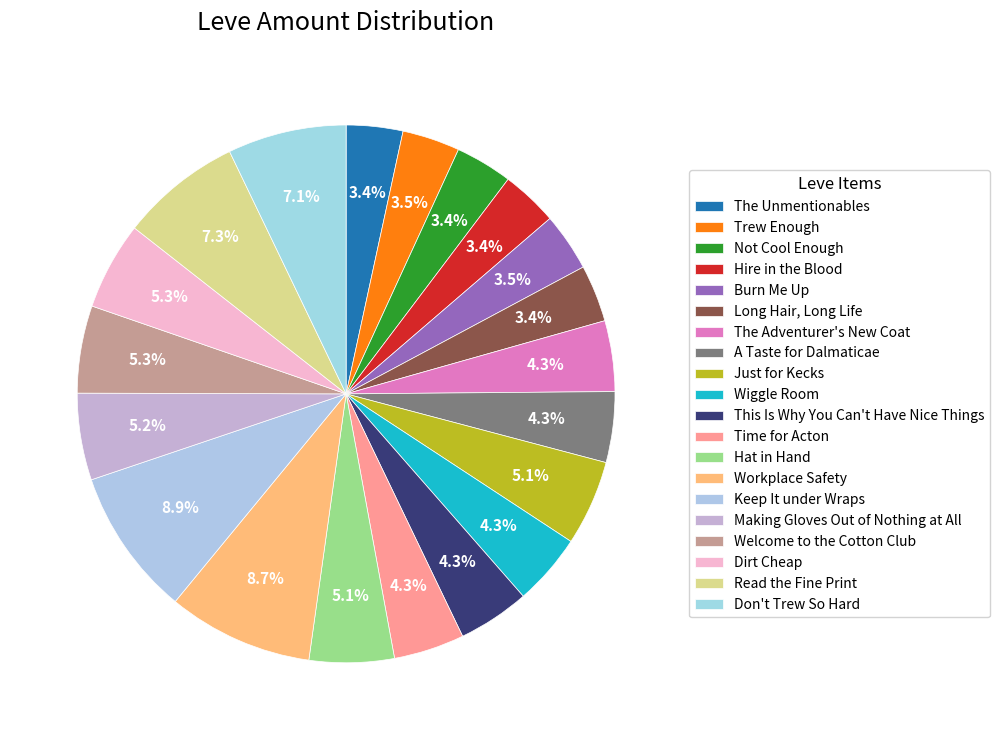

True or false: The Adventurer's New Coat accounts for 18% of the total.

False